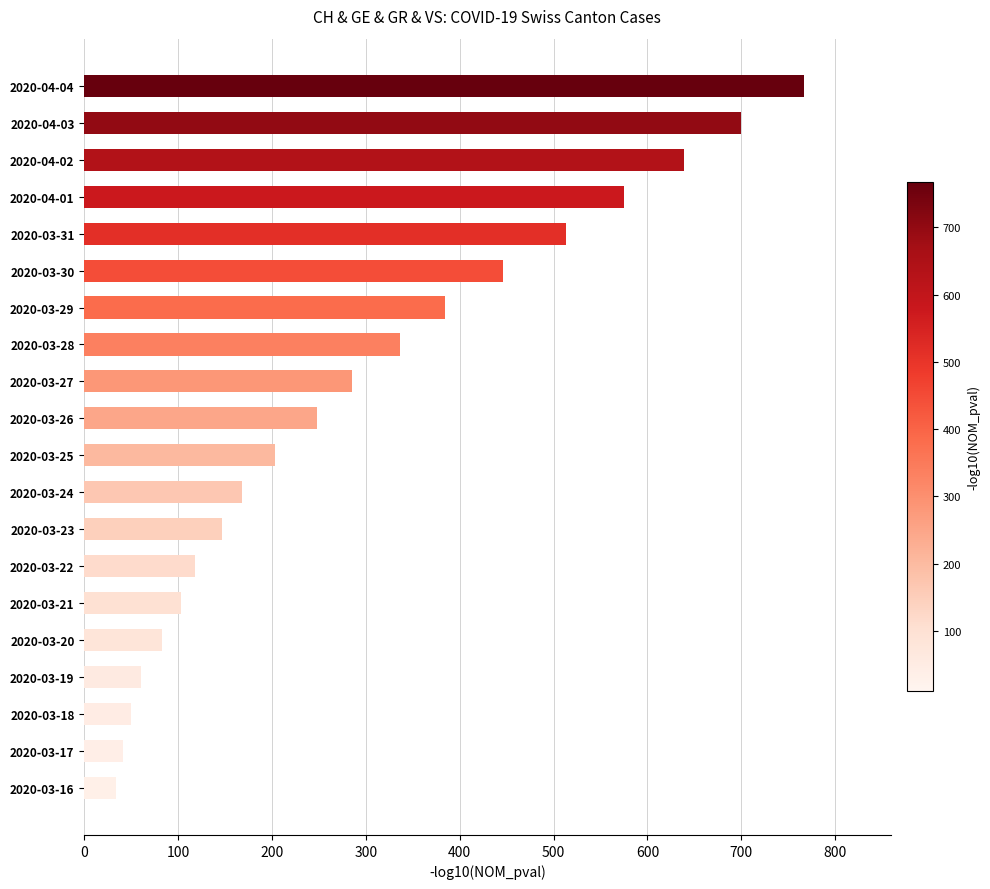

Does the chart contain stacked bars?

No